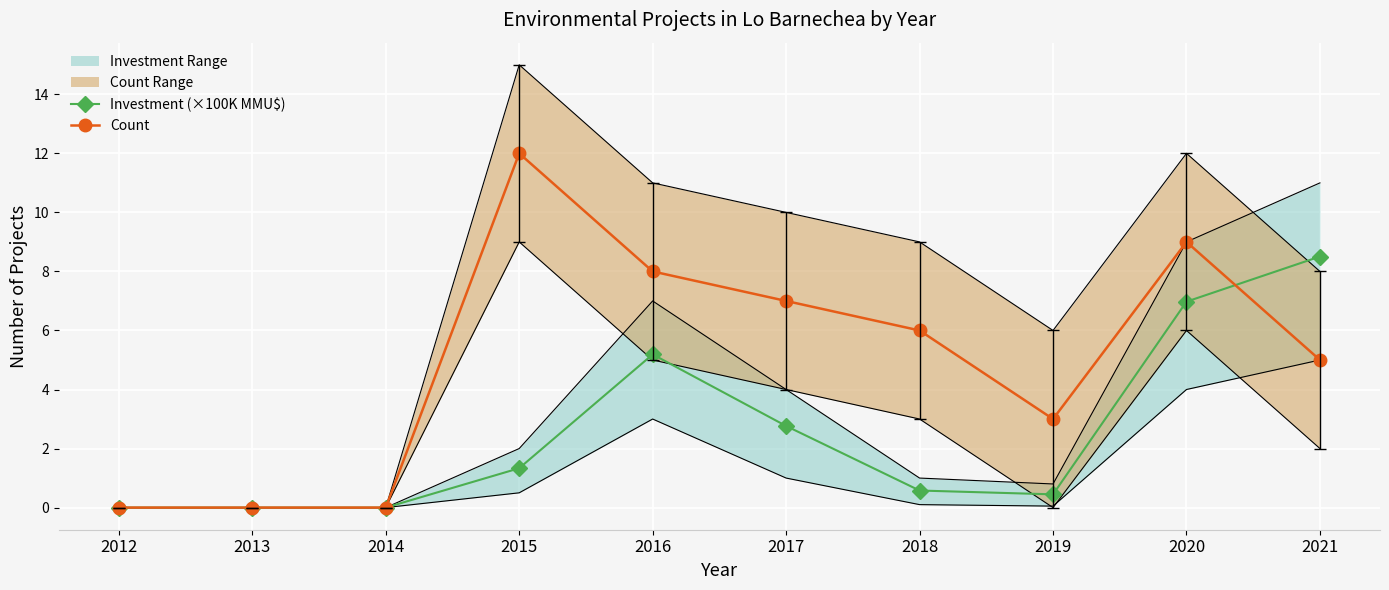

How many lines are shown in the chart?

2